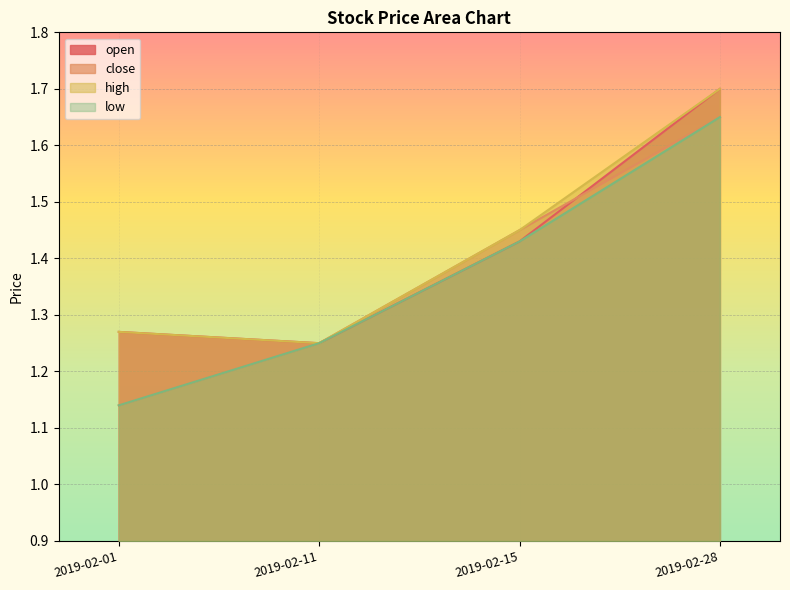

Reading left to right, list all the values displayed in this chart.

open: 2019-02-01=1.3	2019-02-11=1.2	2019-02-15=1.4	2019-02-28=1.7
close: 2019-02-01=1.1	2019-02-11=1.2	2019-02-15=1.4	2019-02-28=1.6
high: 2019-02-01=1.3	2019-02-11=1.2	2019-02-15=1.4	2019-02-28=1.7
low: 2019-02-01=1.1	2019-02-11=1.2	2019-02-15=1.4	2019-02-28=1.6